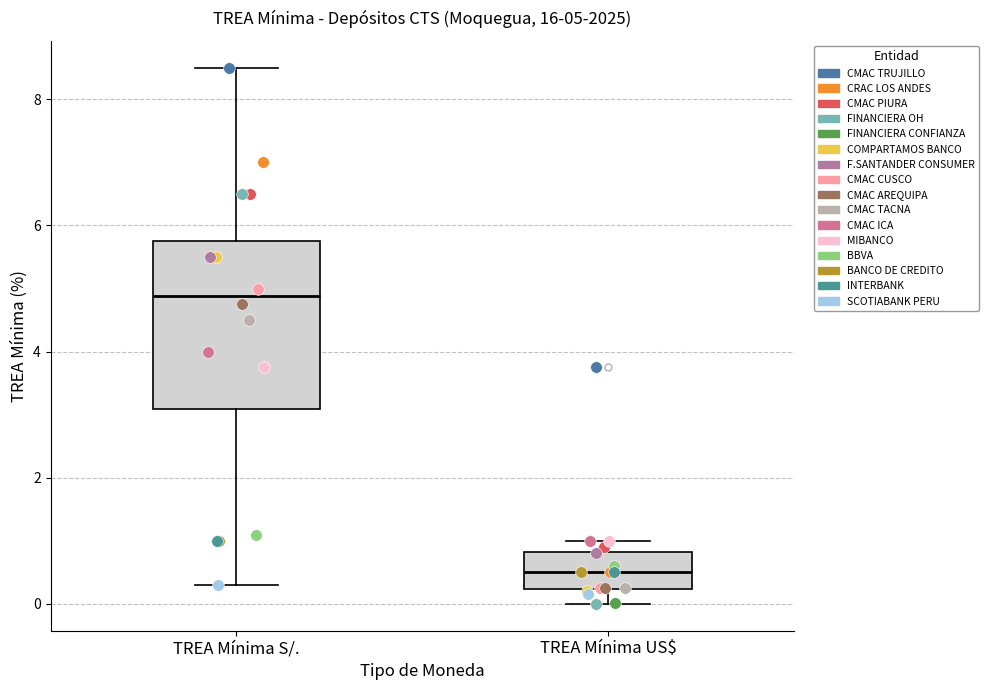

Which box has the lowest median line?

TREA Mínima US$